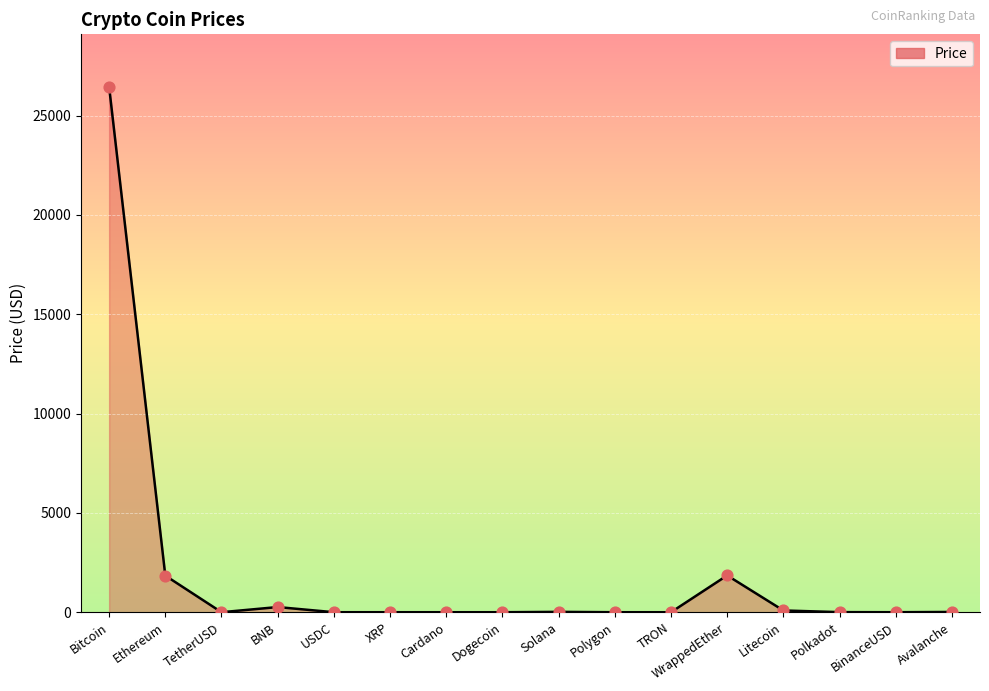

What is the ratio of the value at Avalanche to the value at Litecoin?

0.2